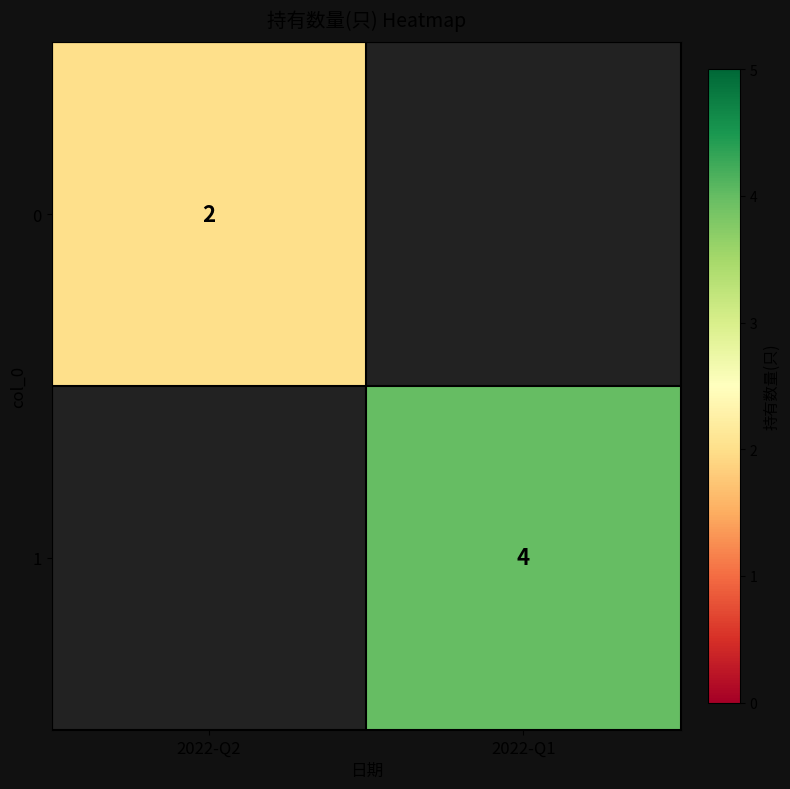

Is it true that 1 equals 7 at 2022-Q1?

False